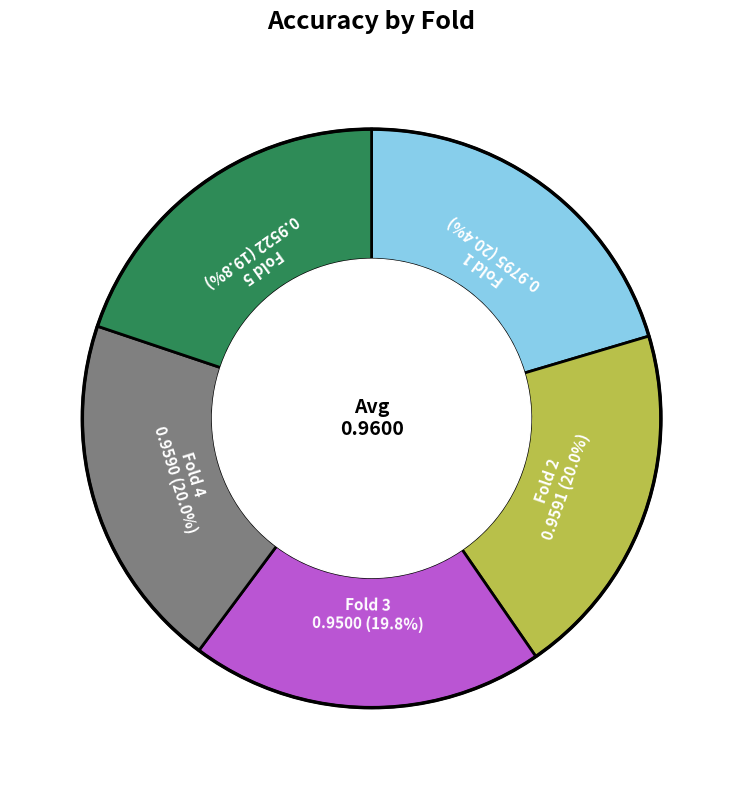

Is there a majority slice in this chart?

No